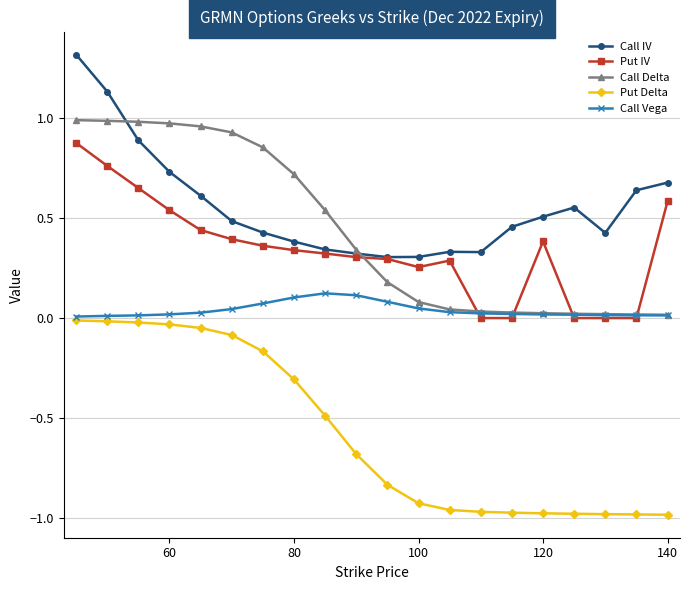

Rank the series by their maximum value, from lowest to highest.

Put Delta, Call Vega, Put IV, Call Delta, Call IV